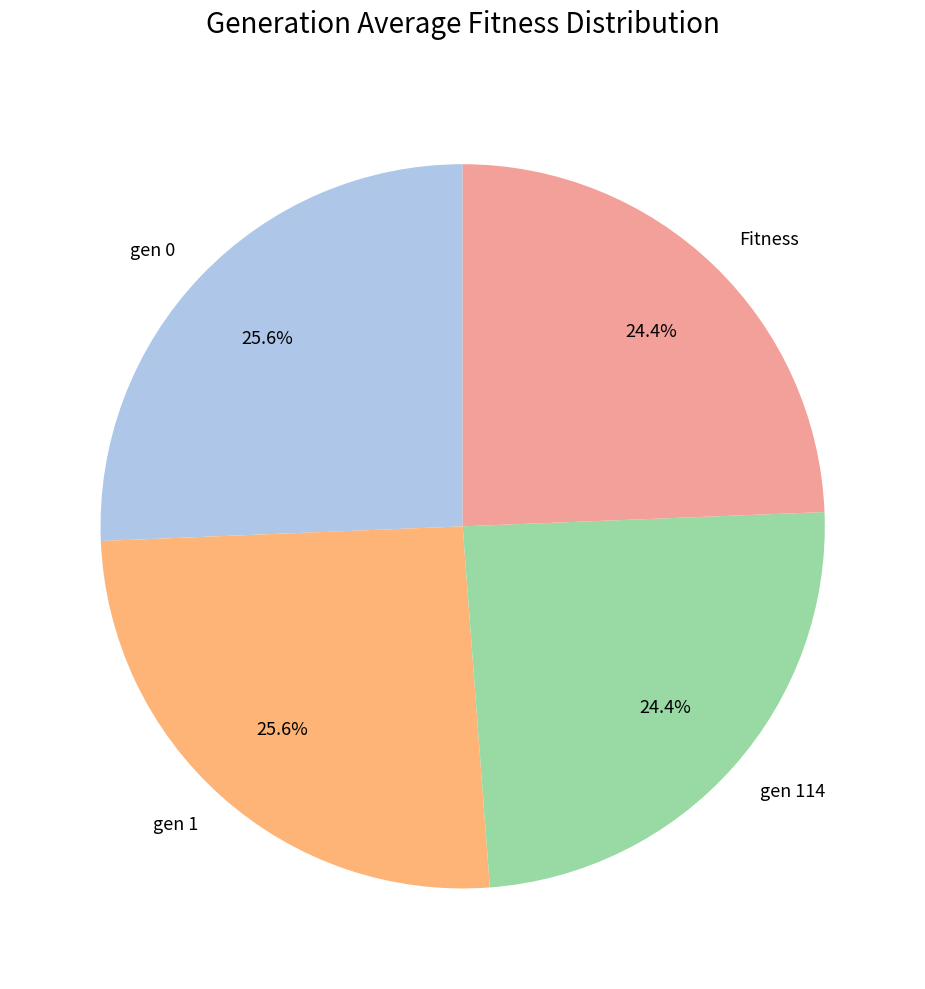

What percentage do gen 0 and gen 1 together represent?

51.2%